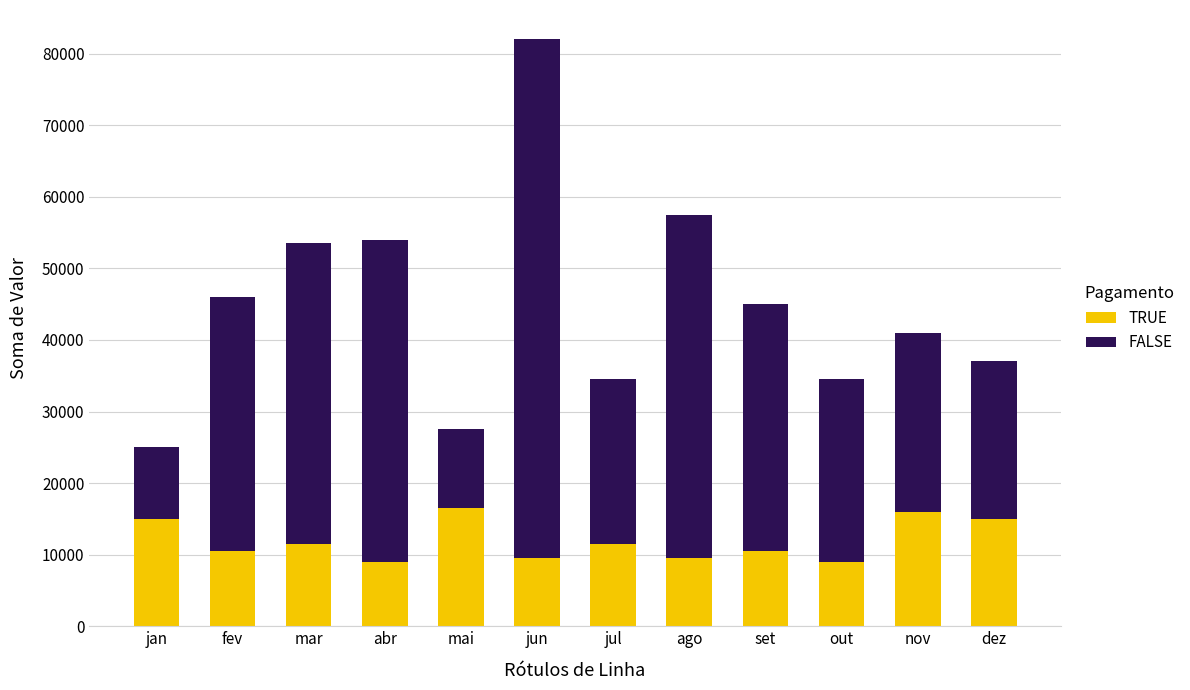

What is the highest value of the TRUE series?

16500